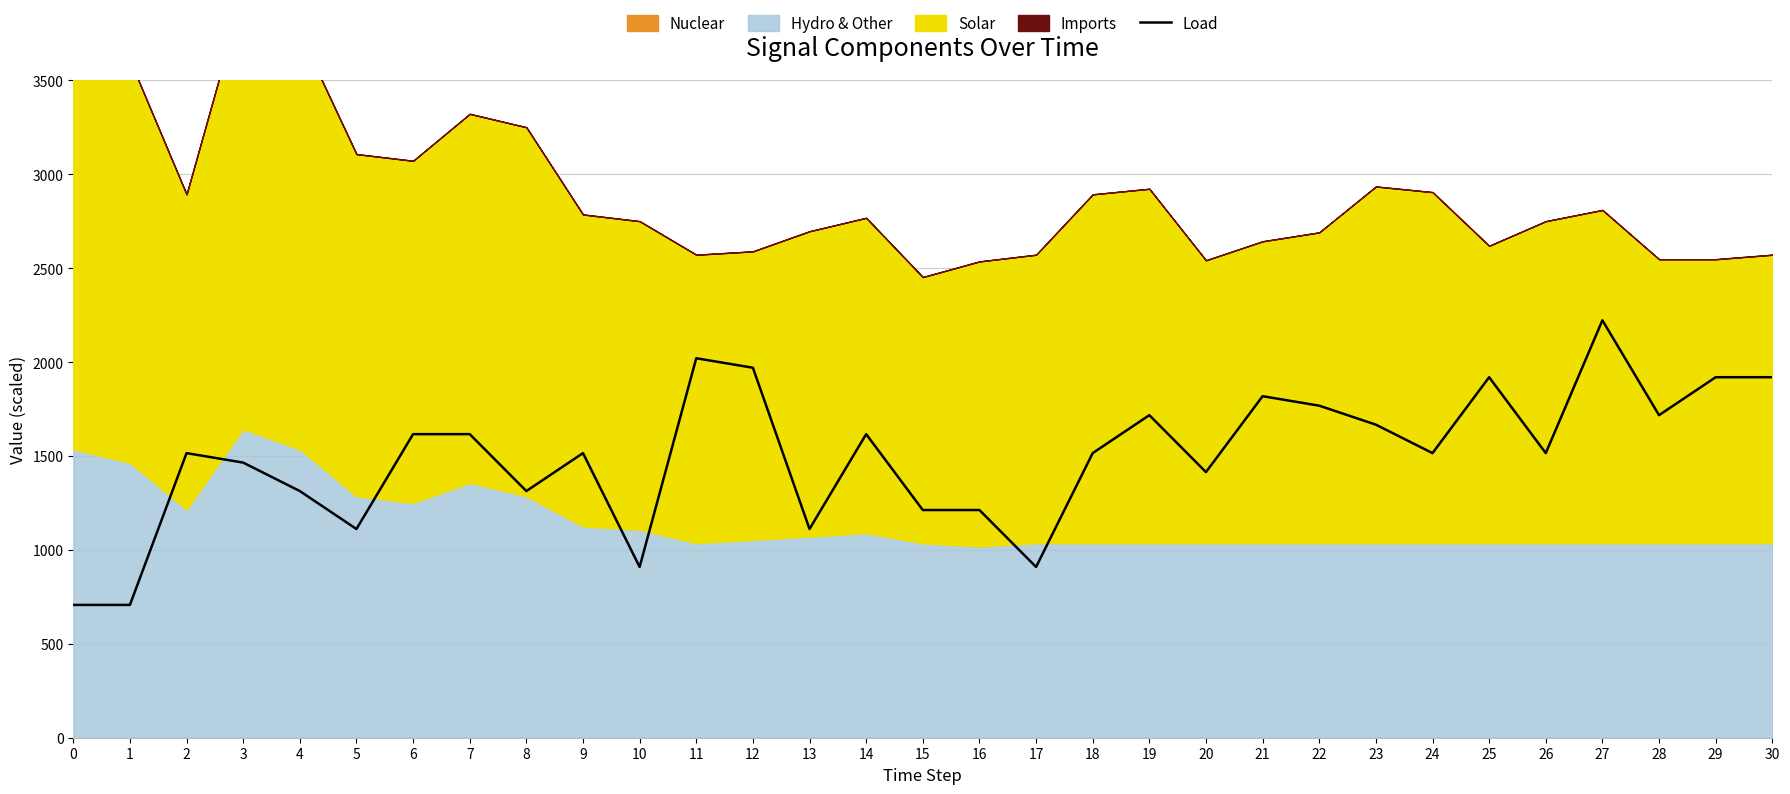

What is the difference between the maximum and minimum values?

1515.2